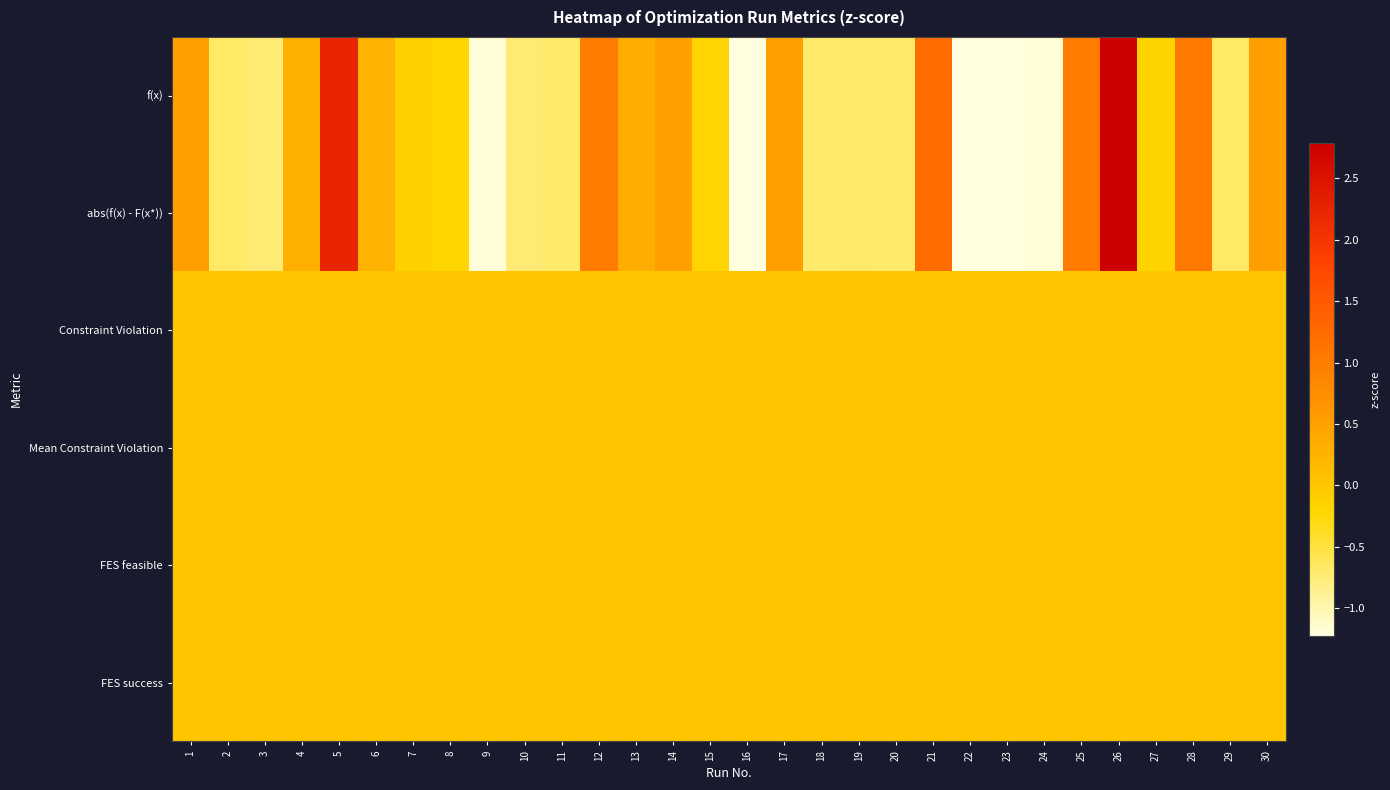

Reading left to right, transcribe all the data shown in this chart.

f(x): 1=0.5	2=-0.7	3=-0.7	4=0.3	5=2.2	6=0.3	7=-0.1	8=-0.2	9=-1.2	10=-0.7	11=-0.7	12=1.0	13=0.3	14=0.5	15=-0.2	16=-1.2	17=0.5	18=-0.7	19=-0.7	20=-0.7	21=1.2	22=-1.2	23=-1.2	24=-1.2	25=1.0	26=2.8	27=-0.2	28=1.0	29=-0.7	30=0.5
abs(f(x) - F(x*)): 1=0.5	2=-0.7	3=-0.7	4=0.3	5=2.2	6=0.3	7=-0.1	8=-0.2	9=-1.2	10=-0.7	11=-0.7	12=1.0	13=0.3	14=0.5	15=-0.2	16=-1.2	17=0.5	18=-0.7	19=-0.7	20=-0.7	21=1.2	22=-1.2	23=-1.2	24=-1.2	25=1.0	26=2.8	27=-0.2	28=1.0	29=-0.7	30=0.5
Constraint Violation: 1=0.0	2=0.0	3=0.0	4=0.0	5=0.0	6=0.0	7=0.0	8=0.0	9=0.0	10=0.0	11=0.0	12=0.0	13=0.0	14=0.0	15=0.0	16=0.0	17=0.0	18=0.0	19=0.0	20=0.0	21=0.0	22=0.0	23=0.0	24=0.0	25=0.0	26=0.0	27=0.0	28=0.0	29=0.0	30=0.0
Mean Constraint Violation: 1=0.0	2=0.0	3=0.0	4=0.0	5=0.0	6=0.0	7=0.0	8=0.0	9=0.0	10=0.0	11=0.0	12=0.0	13=0.0	14=0.0	15=0.0	16=0.0	17=0.0	18=0.0	19=0.0	20=0.0	21=0.0	22=0.0	23=0.0	24=0.0	25=0.0	26=0.0	27=0.0	28=0.0	29=0.0	30=0.0
FES feasible: 1=0.0	2=0.0	3=0.0	4=0.0	5=0.0	6=0.0	7=0.0	8=0.0	9=0.0	10=0.0	11=0.0	12=0.0	13=0.0	14=0.0	15=0.0	16=0.0	17=0.0	18=0.0	19=0.0	20=0.0	21=0.0	22=0.0	23=0.0	24=0.0	25=0.0	26=0.0	27=0.0	28=0.0	29=0.0	30=0.0
FES success: 1=0.0	2=0.0	3=0.0	4=0.0	5=0.0	6=0.0	7=0.0	8=0.0	9=0.0	10=0.0	11=0.0	12=0.0	13=0.0	14=0.0	15=0.0	16=0.0	17=0.0	18=0.0	19=0.0	20=0.0	21=0.0	22=0.0	23=0.0	24=0.0	25=0.0	26=0.0	27=0.0	28=0.0	29=0.0	30=0.0